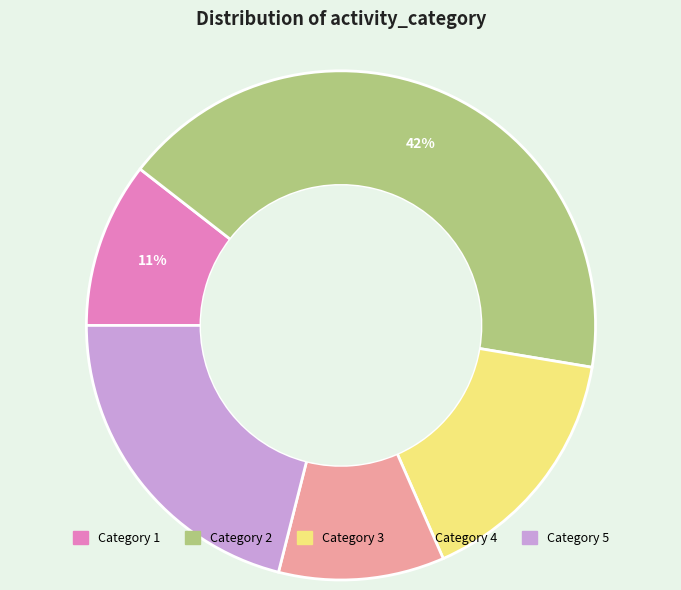

To the nearest percent, what is the average slice percentage?

20%